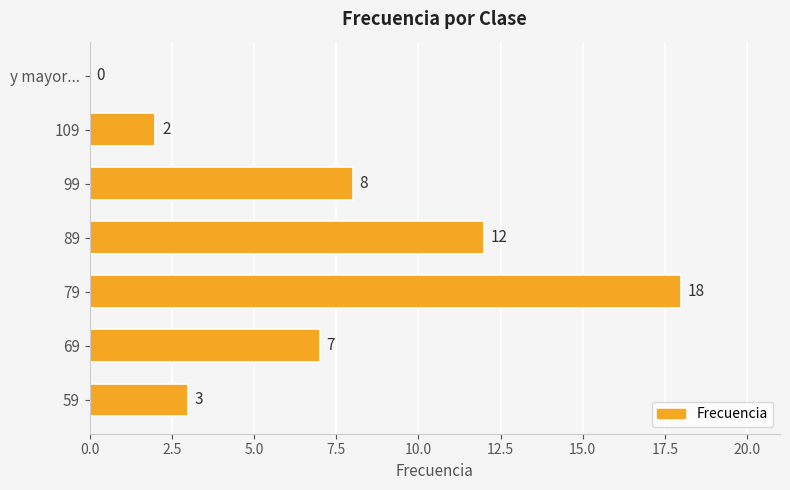

True or false: the data shows 0 at y mayor....

True